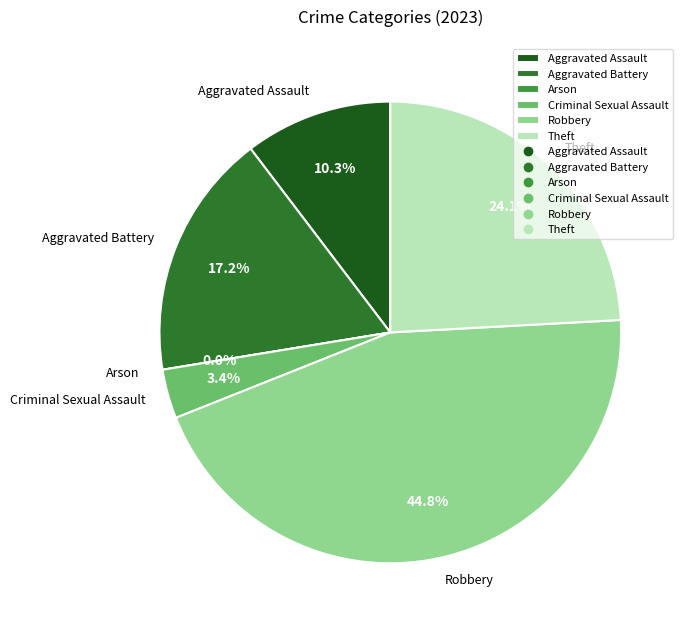

To the nearest percent, what percentage of the pie is Criminal Sexual Assault?

3%